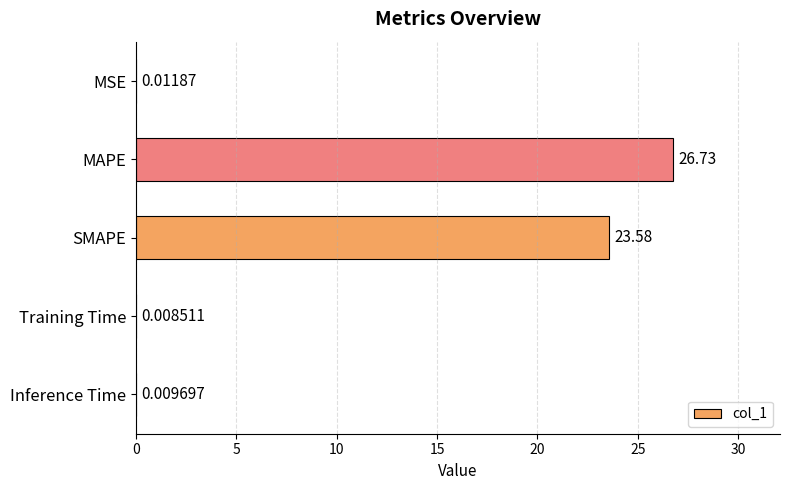

What is the sum of the values at MSE and SMAPE?

23.6